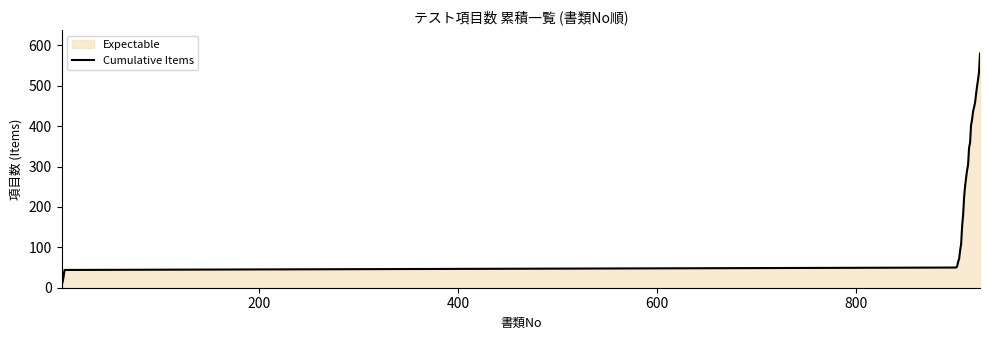

What is the sum of all values?

7675